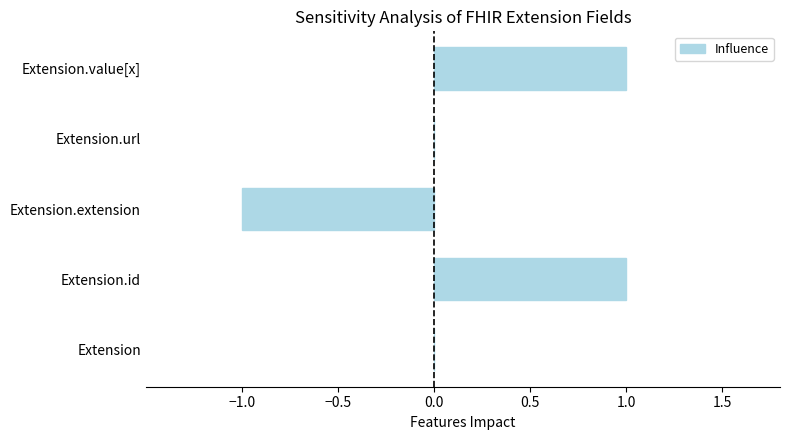

Which has a higher value, Extension or Extension.value[x]?

Extension.value[x]